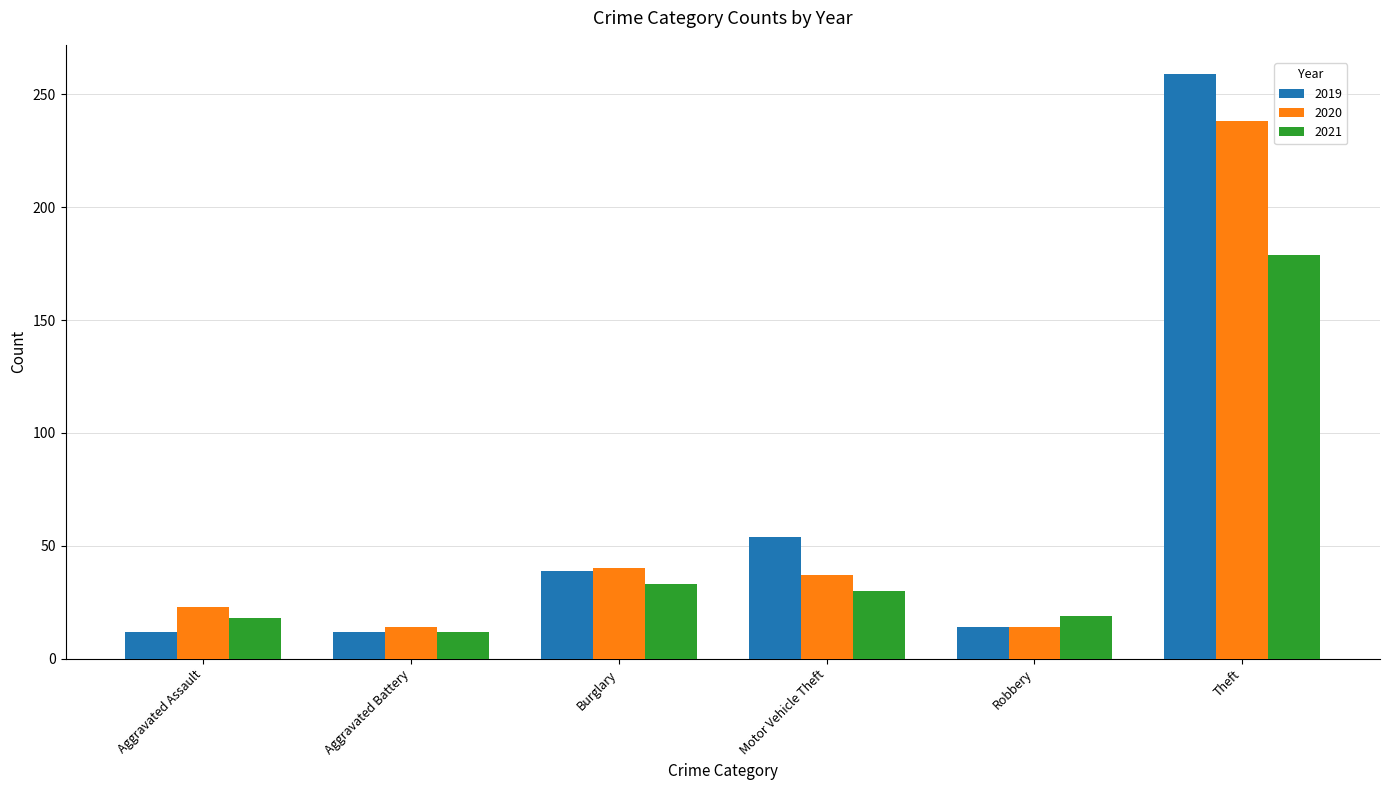

What is the average value of the 2020 series?

61